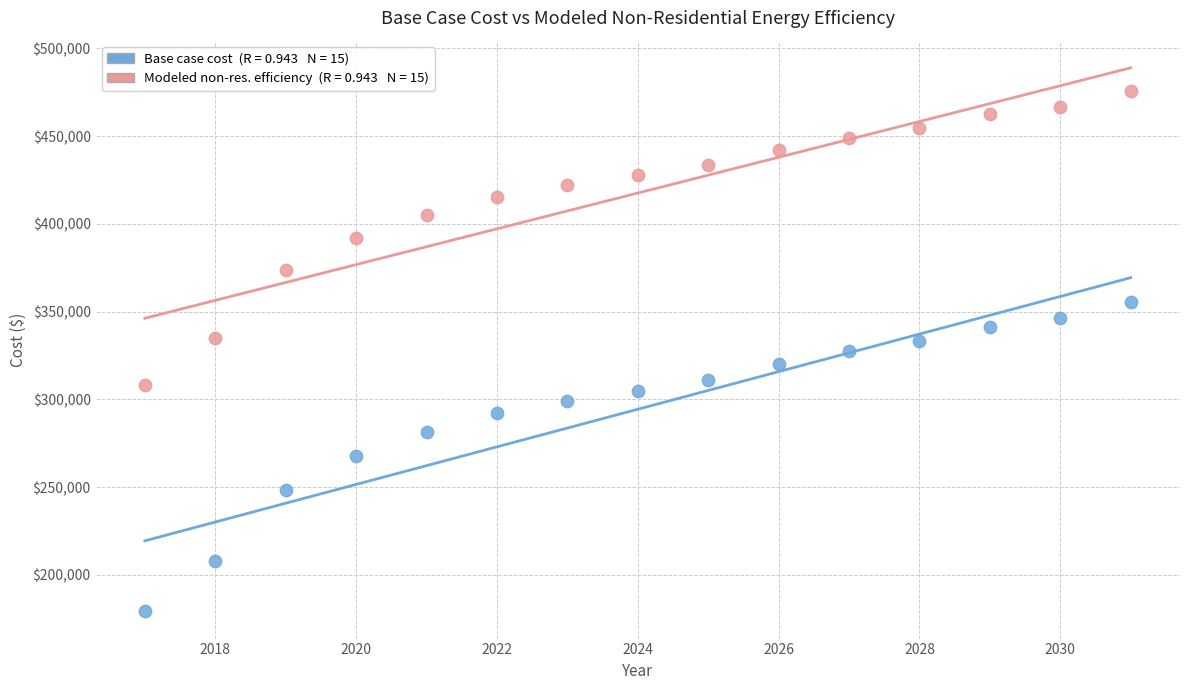

Across all data points, what is the range of X values (max minus min)?

14.0